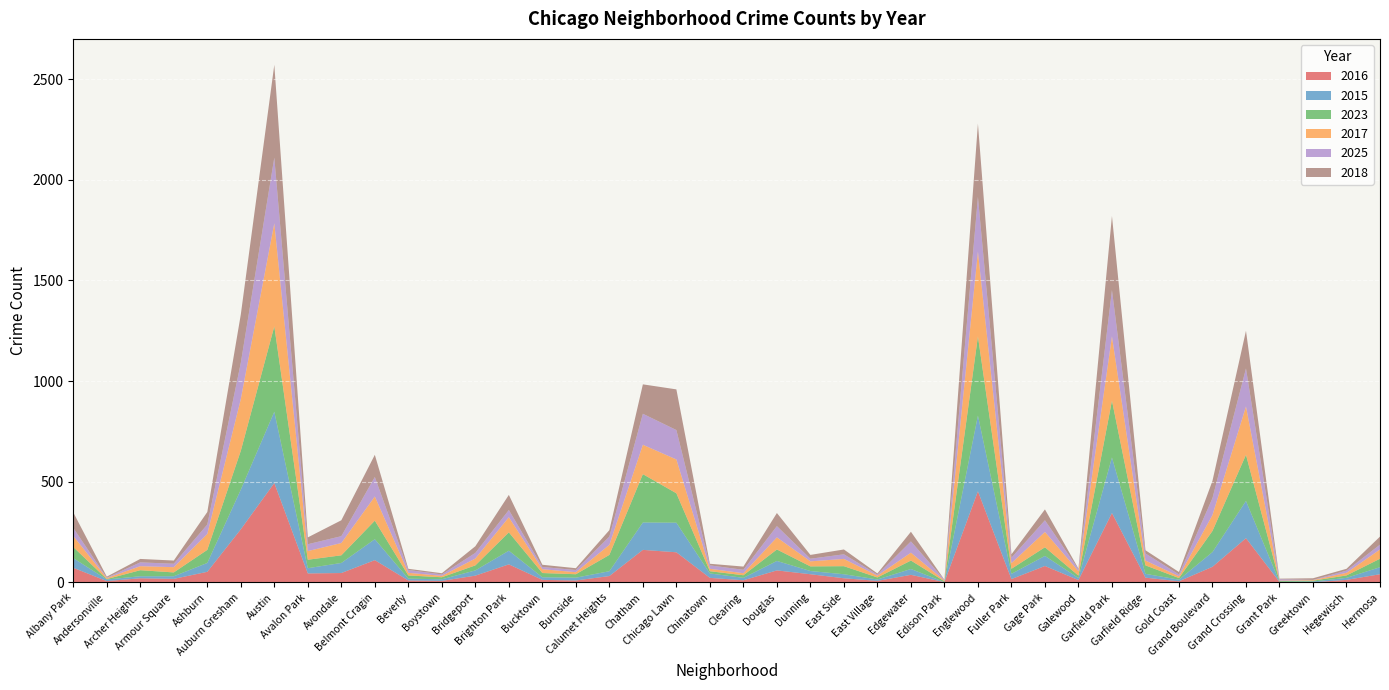

Reading right to left, transcribe all the data shown in this chart.

2016: 41	13	1	3	220	78	6	24	345	12	82	17	453	2	38	8	21	41	60	11	23	150	162	32	10	13	90	34	8	10	111	47	45	494	264	53	18	21	7	73
2015: 35	10	4	0	185	73	8	19	276	10	50	26	376	0	29	7	20	16	47	12	22	147	136	24	14	13	68	26	8	9	104	50	26	354	197	44	13	10	8	48
2023: 42	12	4	4	229	105	8	42	282	12	43	25	393	4	42	10	40	23	57	13	11	146	240	81	17	21	91	25	10	16	92	38	42	424	193	65	19	30	2	55
2017: 46	13	3	2	240	79	9	24	319	22	76	28	421	4	39	9	36	25	60	10	12	168	146	50	10	19	75	34	7	13	120	61	43	512	257	79	26	20	5	55
2025: 24	11	1	7	189	84	9	35	230	10	58	27	272	3	56	5	23	13	56	17	17	146	154	41	11	11	36	28	7	14	97	34	34	326	180	47	17	19	2	40
2018: 40	9	8	3	187	86	12	16	368	3	54	17	364	1	48	6	24	19	65	16	8	202	146	32	9	11	75	33	6	6	110	79	34	461	240	62	16	17	5	77